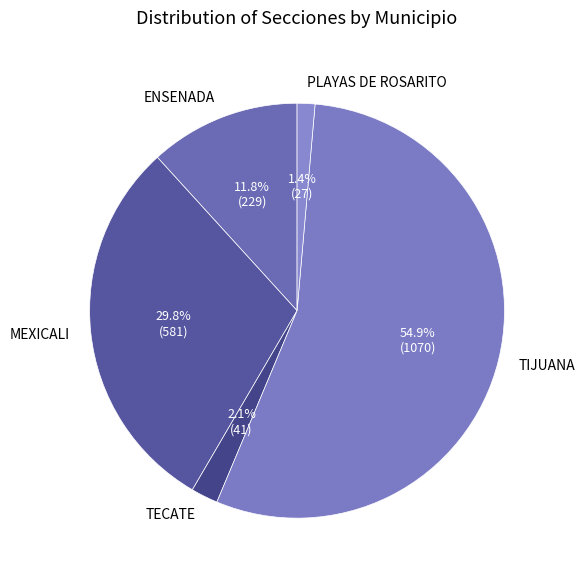

How many slices are in this pie chart?

5